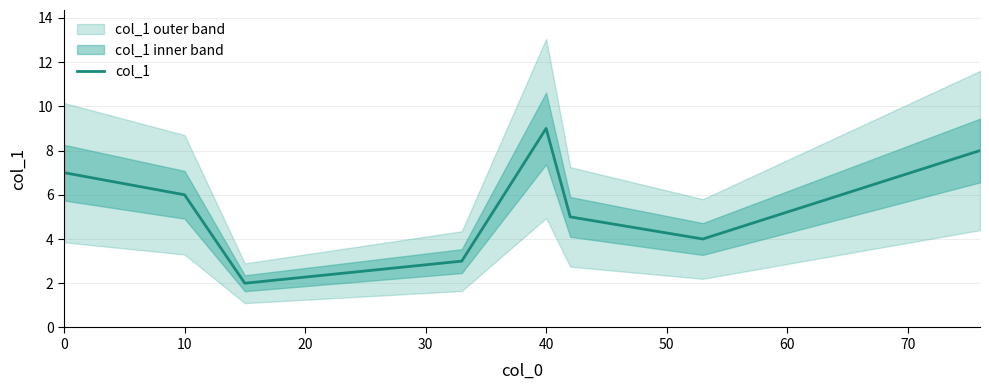

Count the values in the range 4 to 8.

5